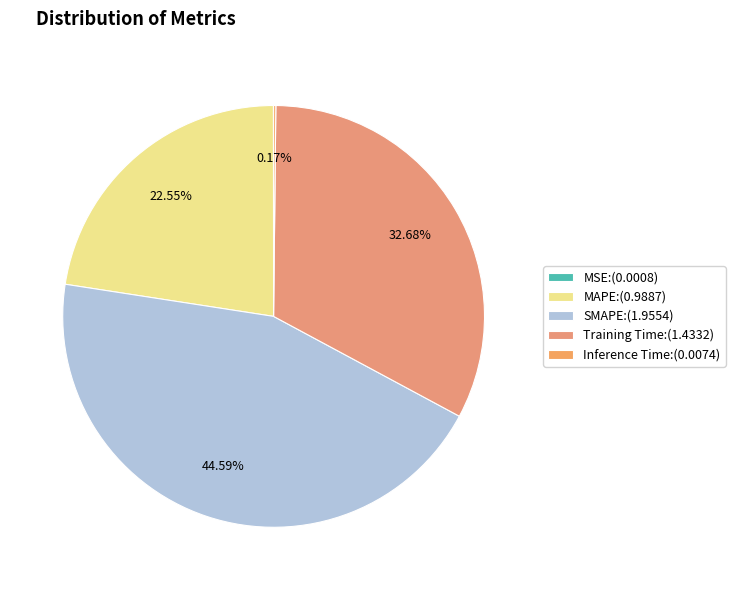

Which category has the biggest portion of the pie?

SMAPE